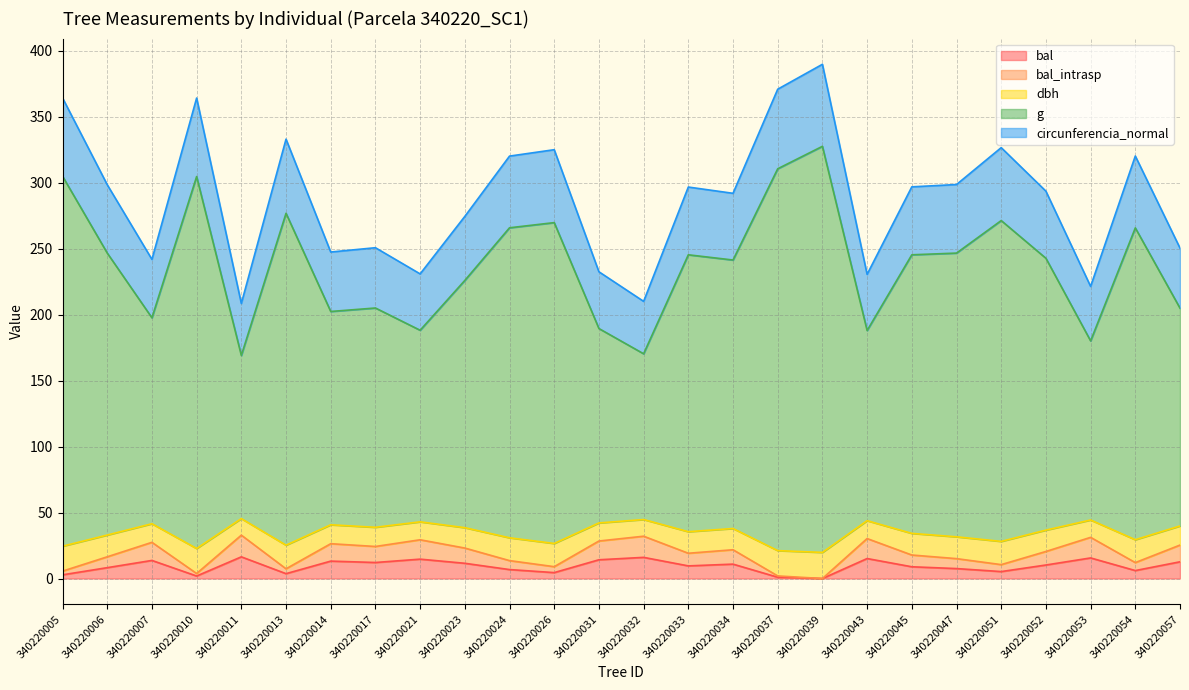

How many interior local peaks does the bal_intrasp series have?

8